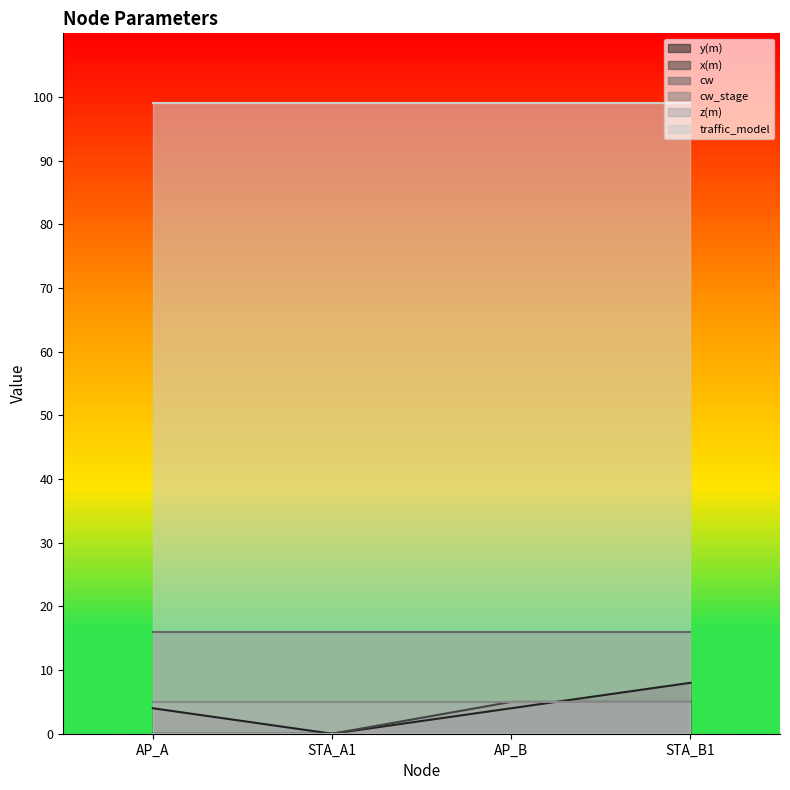

At which label is z(m) closest to 0?

AP_A